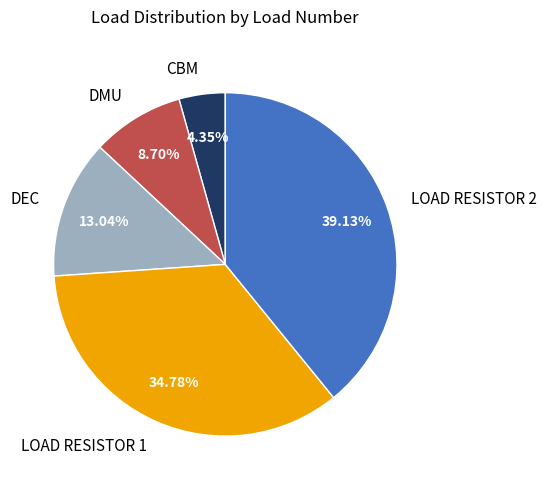

The CBM slice represents 4% of the pie. True or false?

True